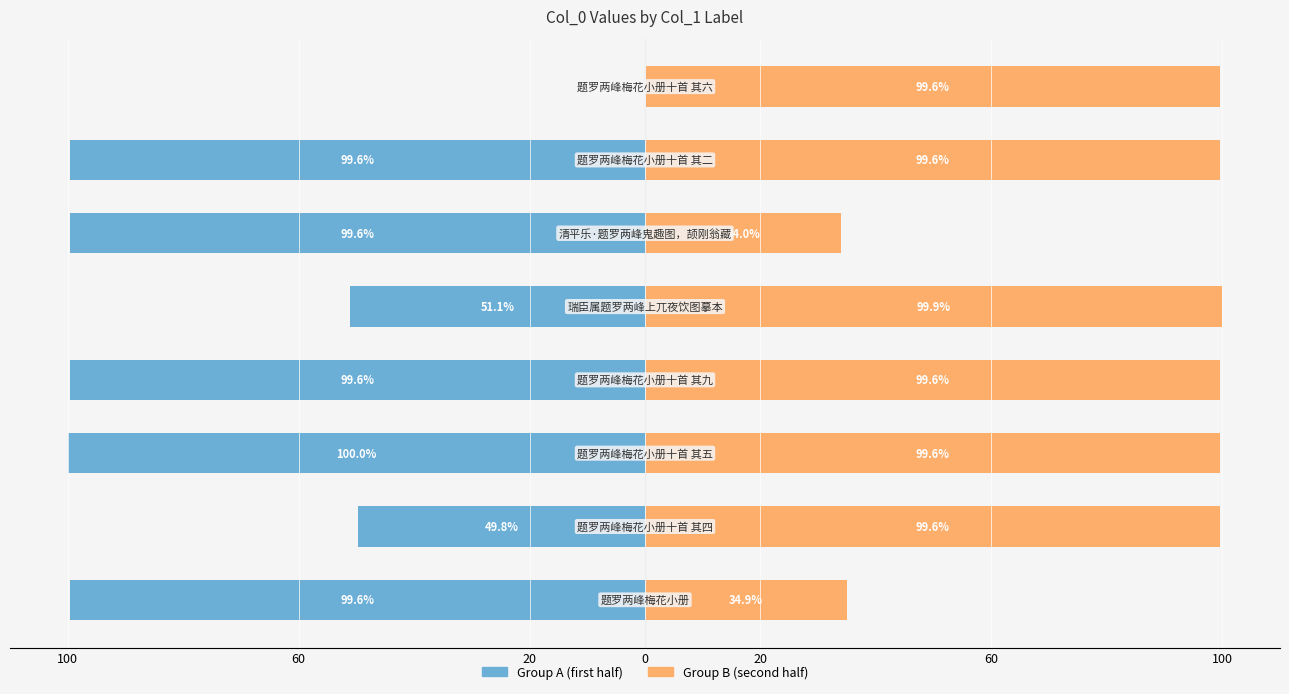

What is the difference between the maximum and minimum values in the Group B (second half) series?

65.9